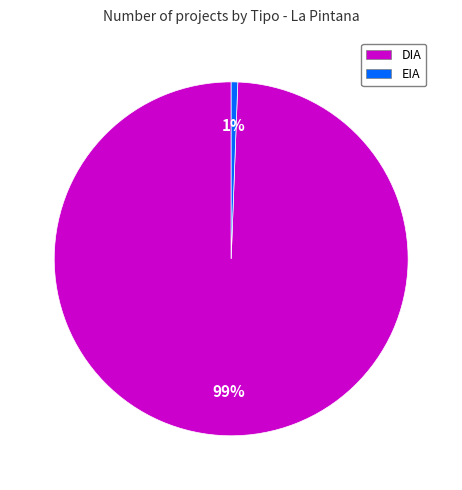

Combined, do EIA and DIA account for over 50%?

Yes